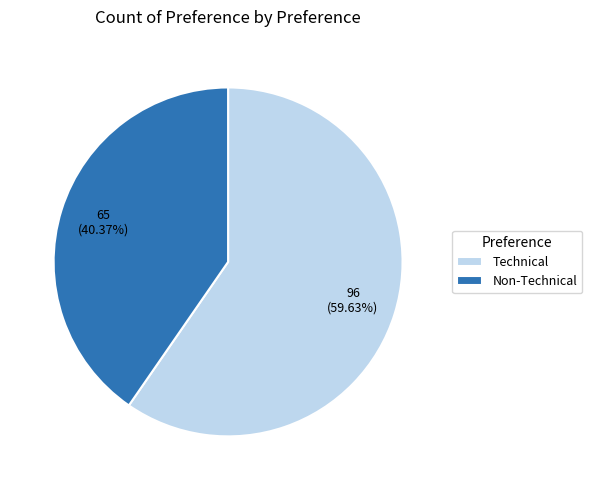

To the nearest percent, what percentage of the pie is Technical?

60%